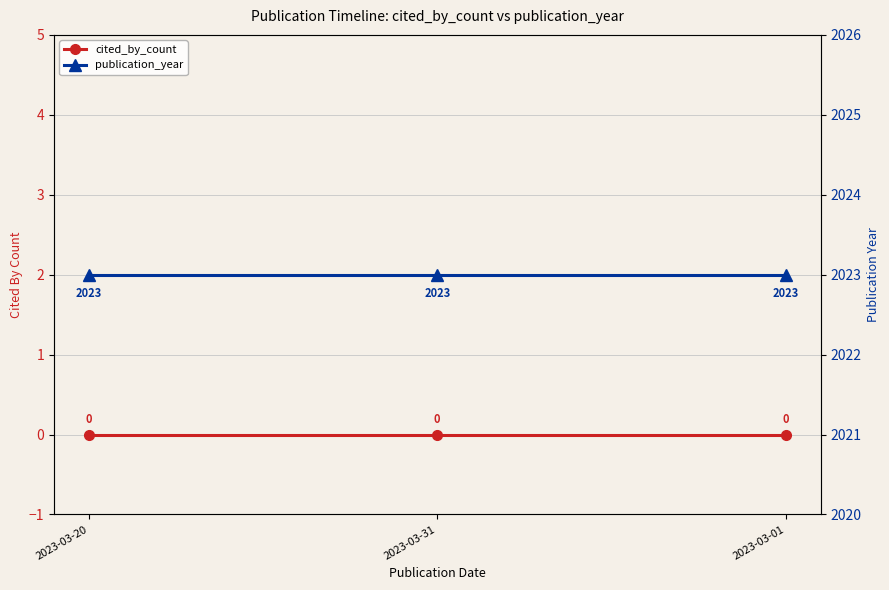

The value of publication_year at 2023-03-31 is 2023. True or false?

True